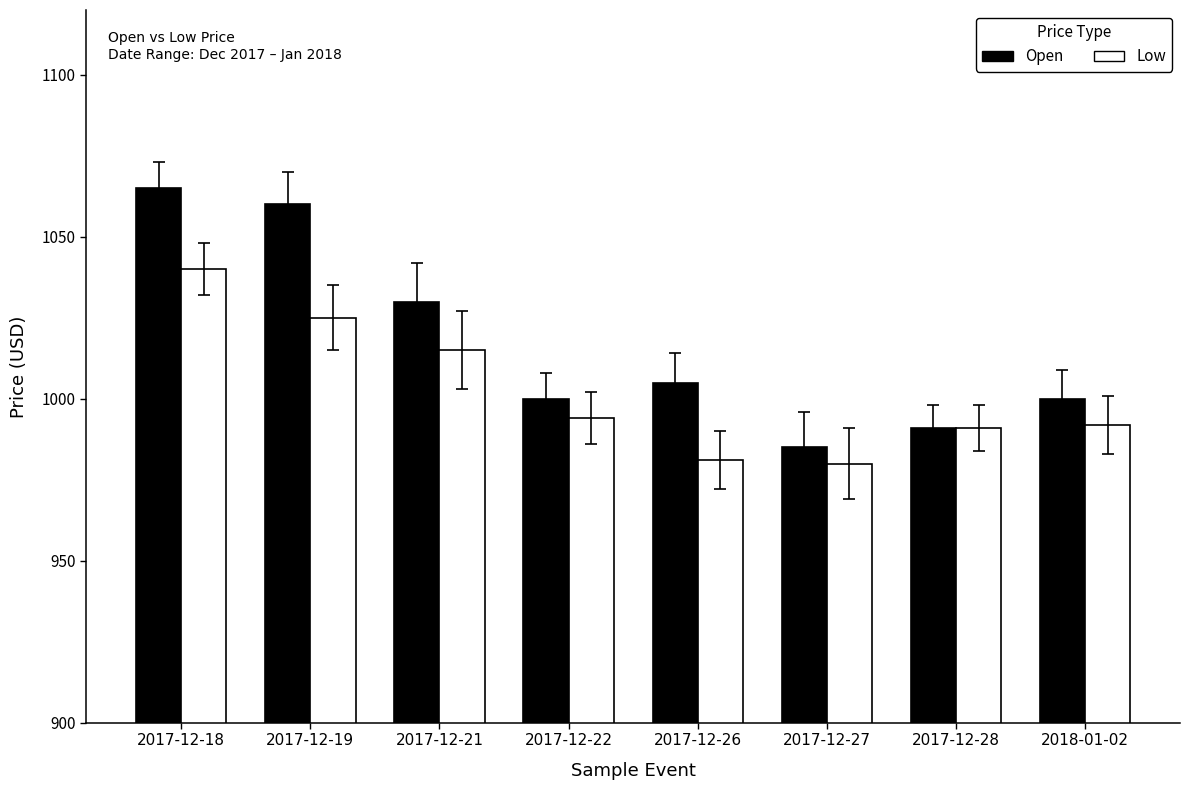

Rank the series by their maximum value, from lowest to highest.

Low, Open